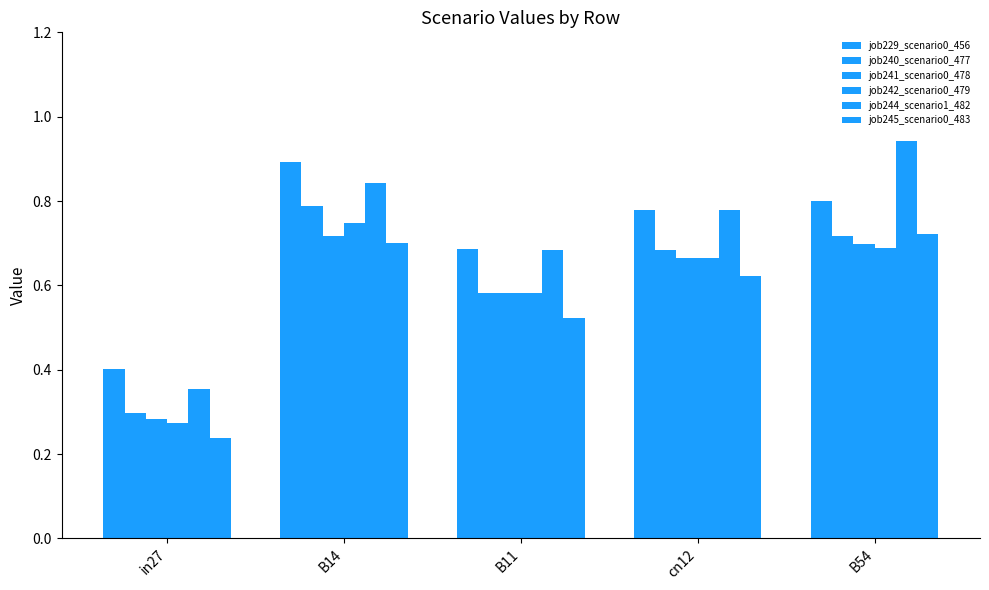

At which label does job244_scenario1_482 reach its peak?

B54